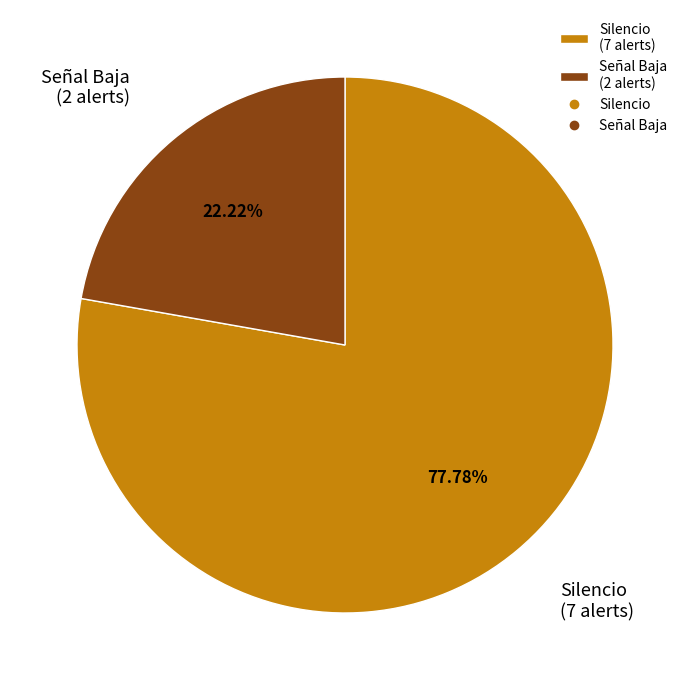

How many slices are in this pie chart?

2